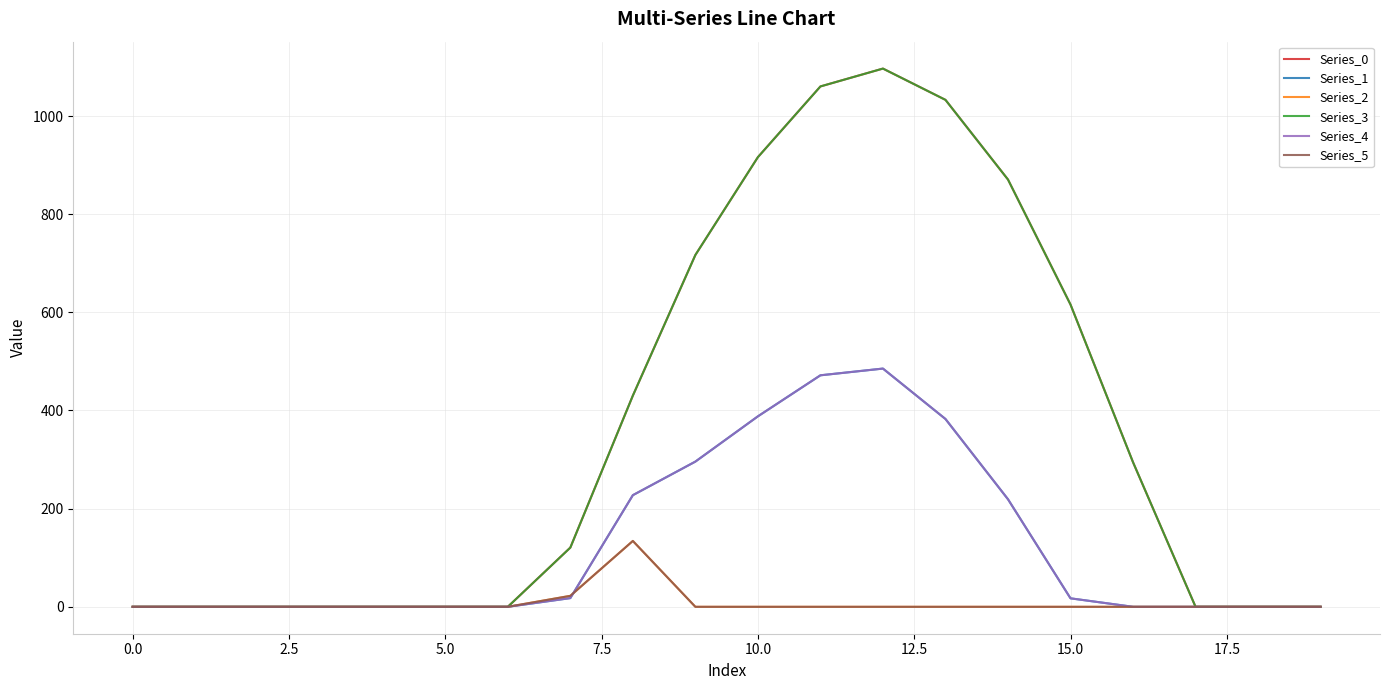

Reading left to right, extract all data points from this chart.

Series_0: 0.0	0.0	0.0	0.0	0.0	0.0	0.0	120.6	430.3	716.9	916.2	1060.3	1096.7	1032.9	870.6	615.9	294.5	0.0	0.0	0.0
Series_1: 0.0	0.0	0.0	0.0	0.0	0.0	0.0	17.7	227.5	295.9	388.1	471.7	485.4	382.7	219.2	17.3	0.0	0.0	0.0	0.0
Series_2: 0.0	0.0	0.0	0.0	0.0	0.0	0.0	22.3	134.2	0.0	0.0	0.0	0.0	0.0	0.0	0.0	0.0	0.0	0.0	0.0
Series_3: 0.0	0.0	0.0	0.0	0.0	0.0	0.0	120.6	430.3	716.9	916.2	1060.3	1096.7	1032.9	870.6	615.9	294.5	0.0	0.0	0.0
Series_4: 0.0	0.0	0.0	0.0	0.0	0.0	0.0	17.7	227.5	295.9	388.1	471.7	485.4	382.7	219.2	17.3	0.0	0.0	0.0	0.0
Series_5: 0.0	0.0	0.0	0.0	0.0	0.0	0.0	22.3	134.2	0.0	0.0	0.0	0.0	0.0	0.0	0.0	0.0	0.0	0.0	0.0